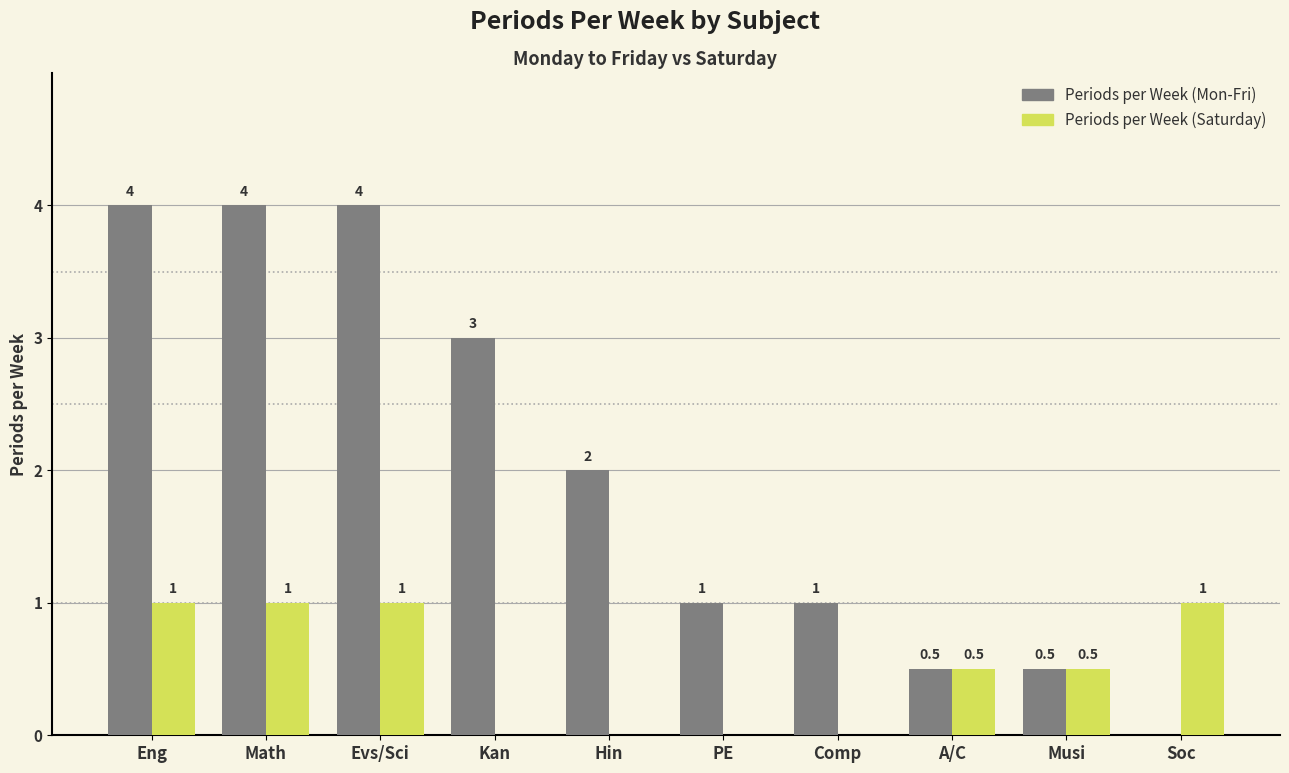

Count the number of categories in the chart.

10